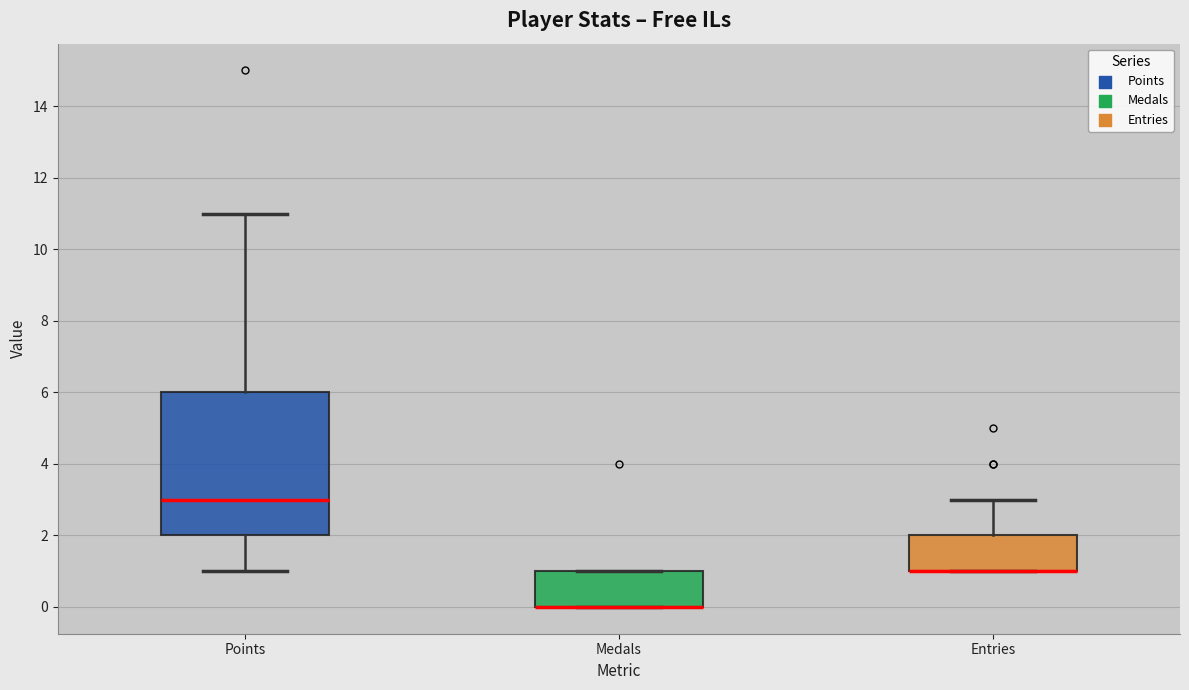

Where does the upper whisker of the box for Entries end on the y-axis? The values are not printed on the chart, so give them approximately, as read against the axis.

3